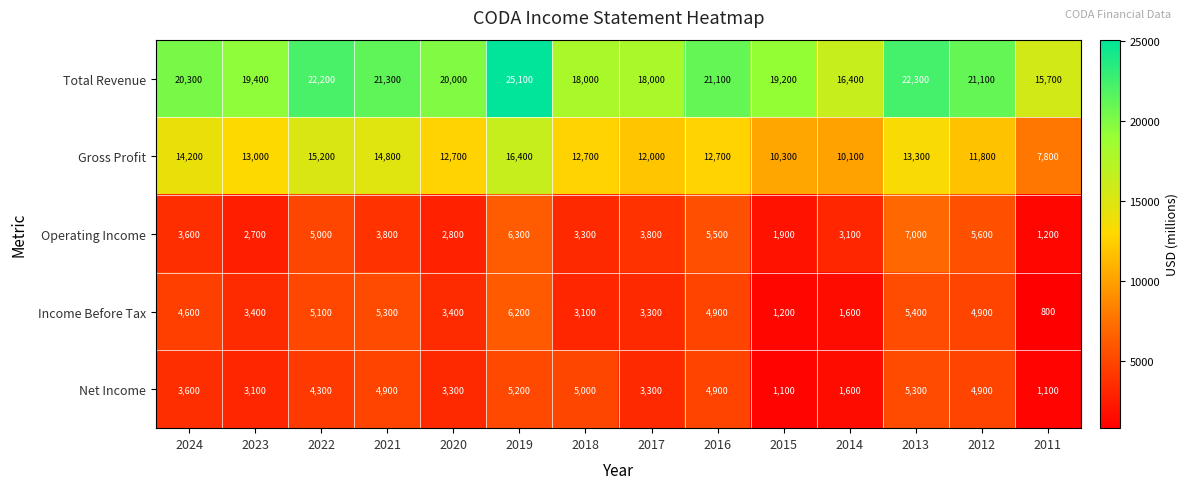

What is the average value of the Total Revenue series?

20007